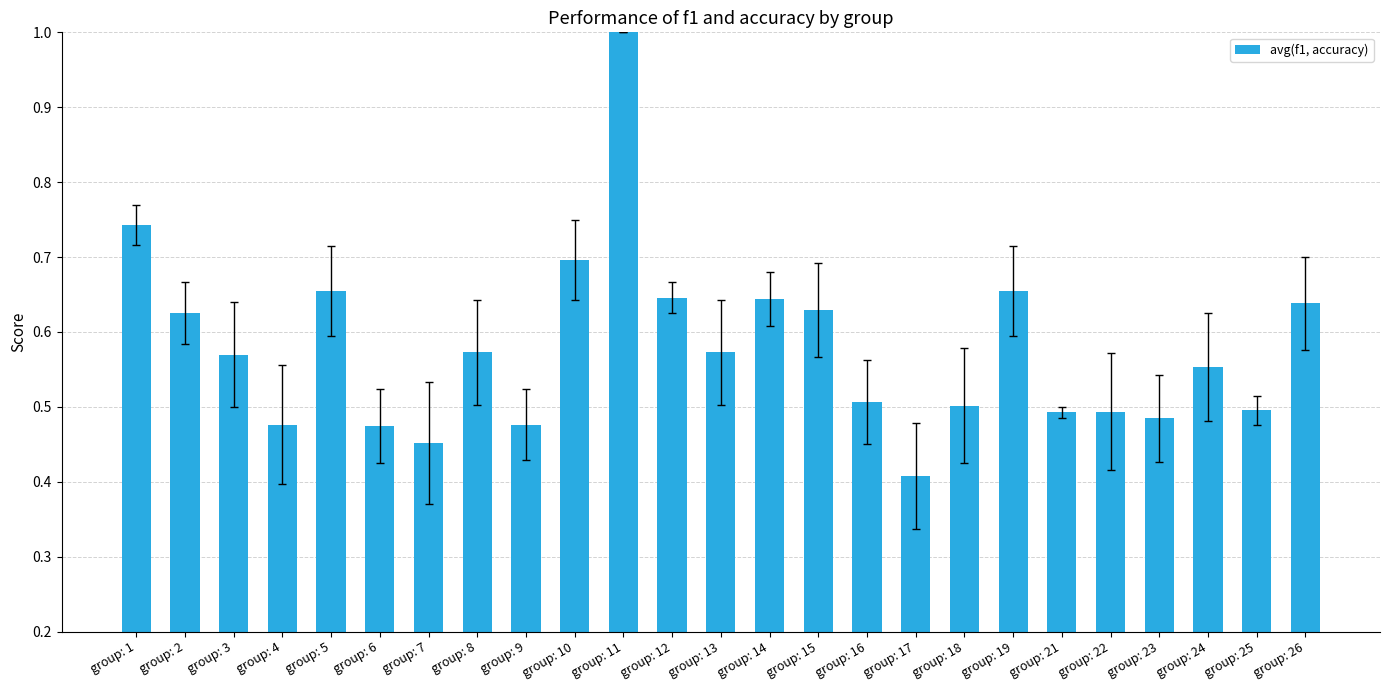

The chart shows a value of 0.2 at group: 3. True or false?

False